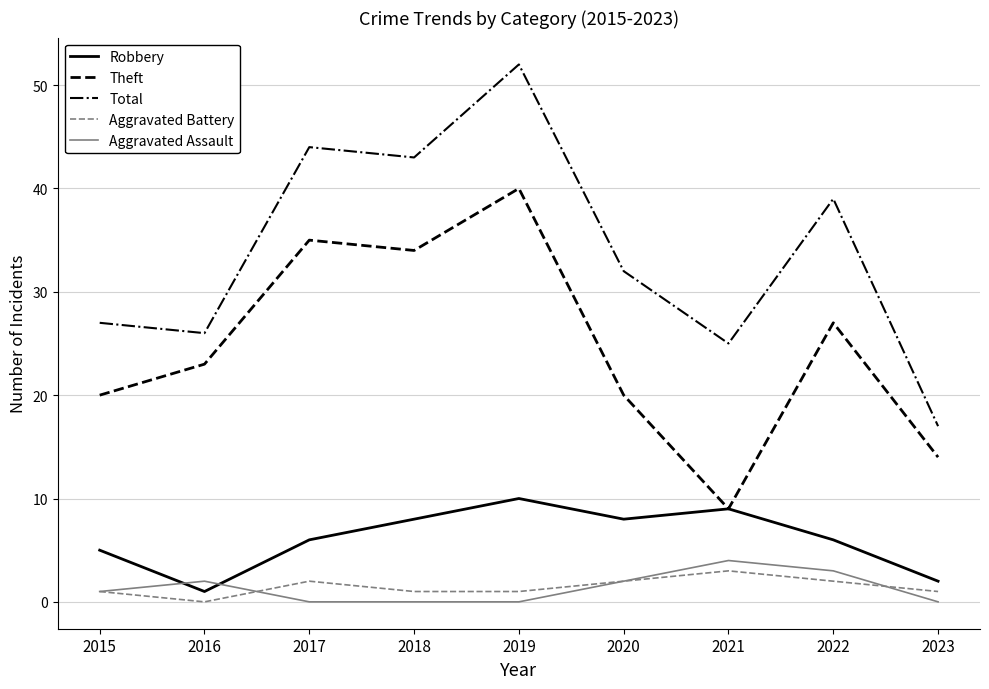

What are all the series names shown in the legend?

Robbery, Theft, Total, Aggravated Battery, Aggravated Assault